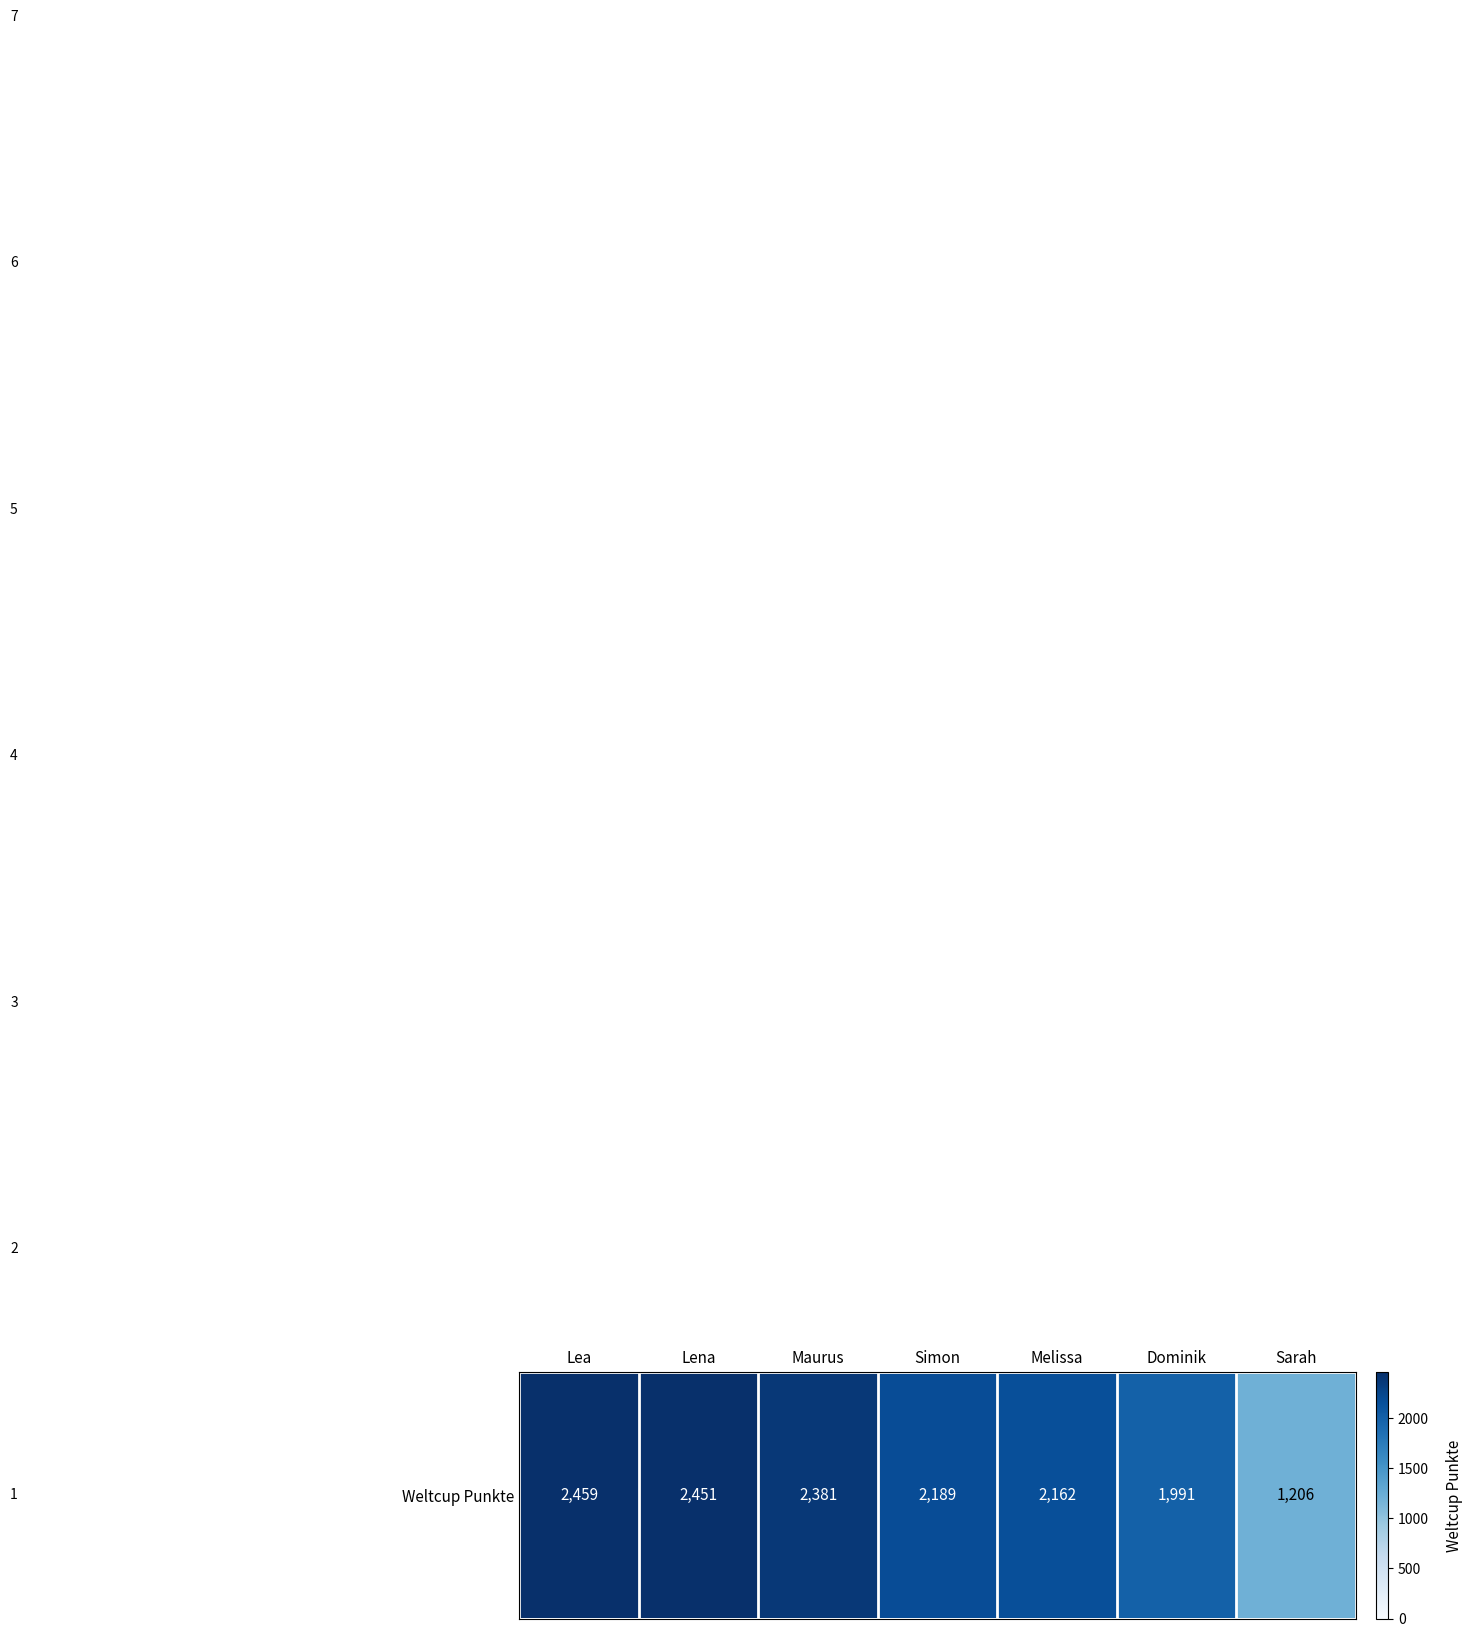

How many values are below 2189?

3